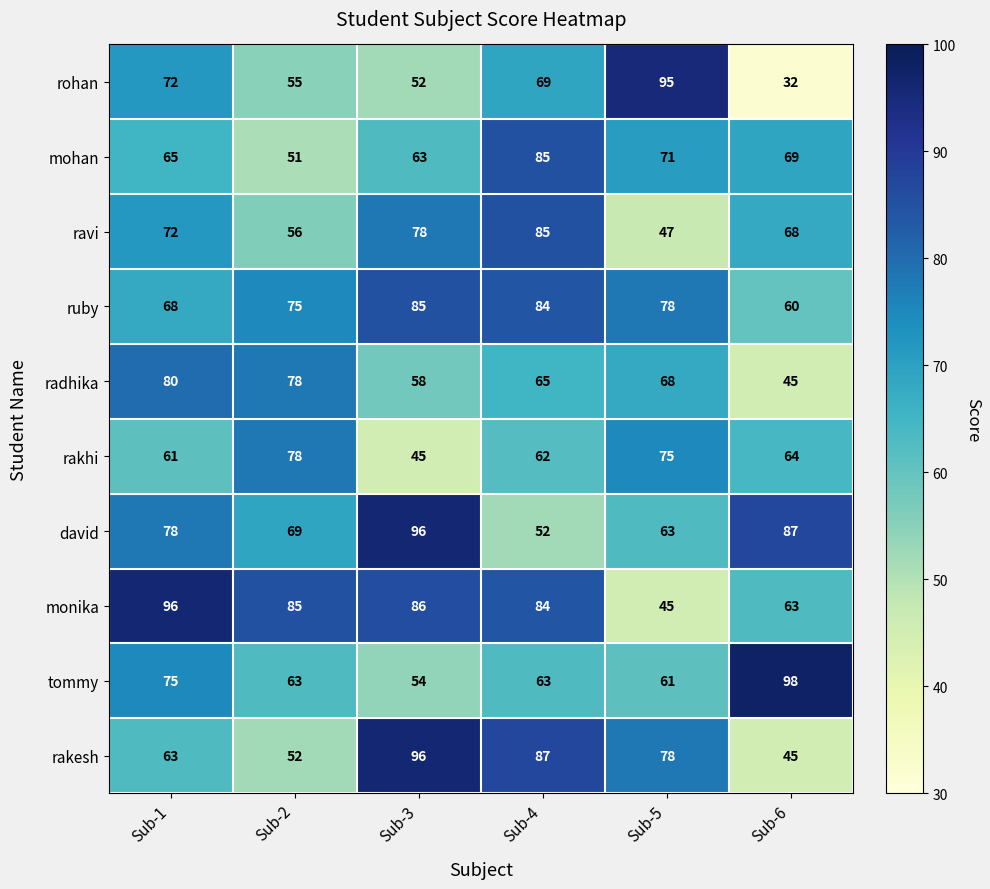

Which category has the highest value across all series?

Sub-6